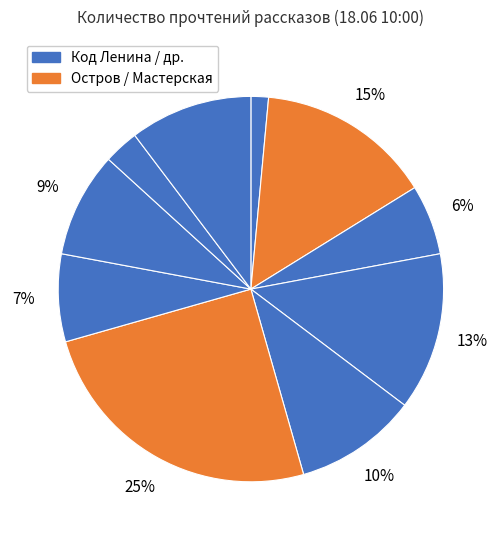

Which slice is the largest?

Остров